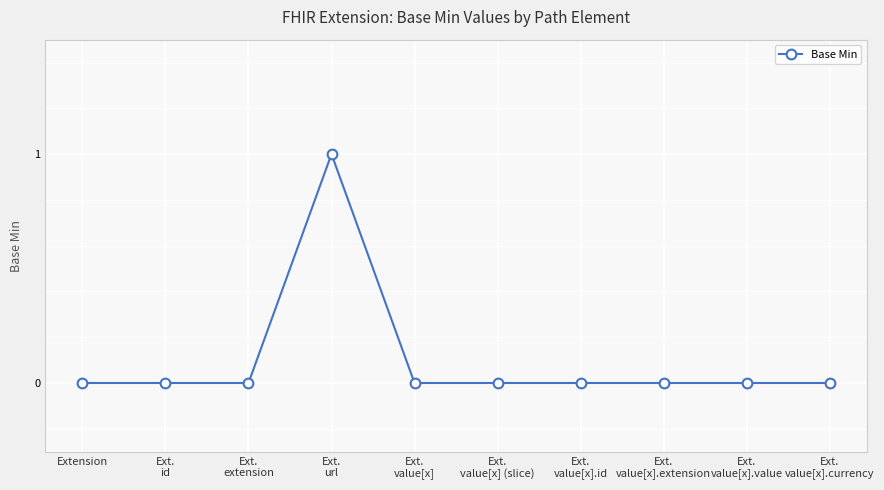

What is the label of the 10th point from the right?

Extension